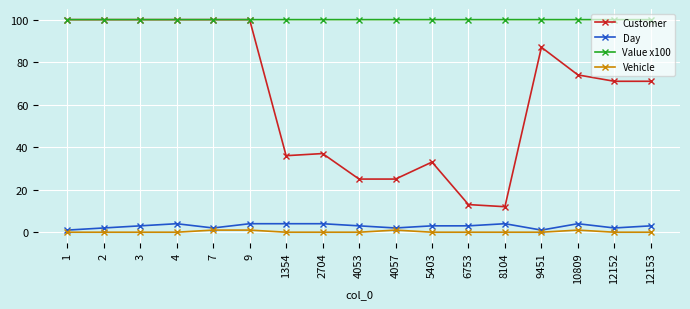

True or false: Vehicle has more than 1 interior local peaks.

True